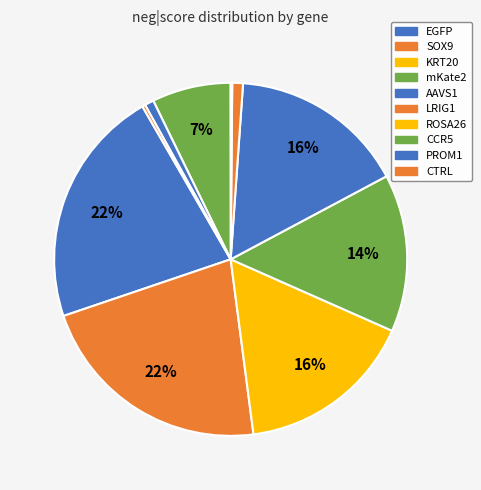

Does CTRL represent more than half of the total?

No